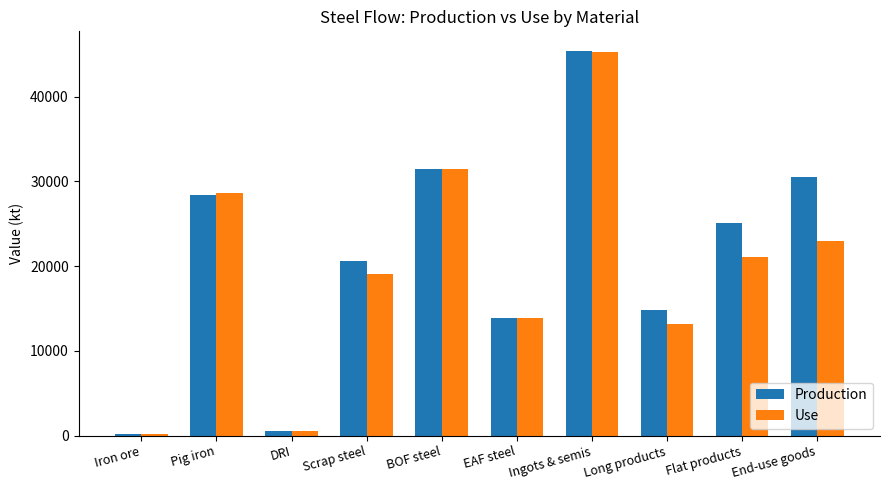

Reading left to right, extract all data points from this chart.

Production: Iron ore=238.0	Pig iron=28367.0	DRI=545.6	Scrap steel=20557.3	BOF steel=31514.8	EAF steel=13931.7	Ingots & semis=45446.5	Long products=14816.6	Flat products=25095.0	End-use goods=30465.3
Use: Iron ore=238.0	Pig iron=28583.4	DRI=529.0	Scrap steel=19043.2	BOF steel=31514.8	EAF steel=13931.7	Ingots & semis=45290.7	Long products=13153.6	Flat products=21047.6	End-use goods=22912.4